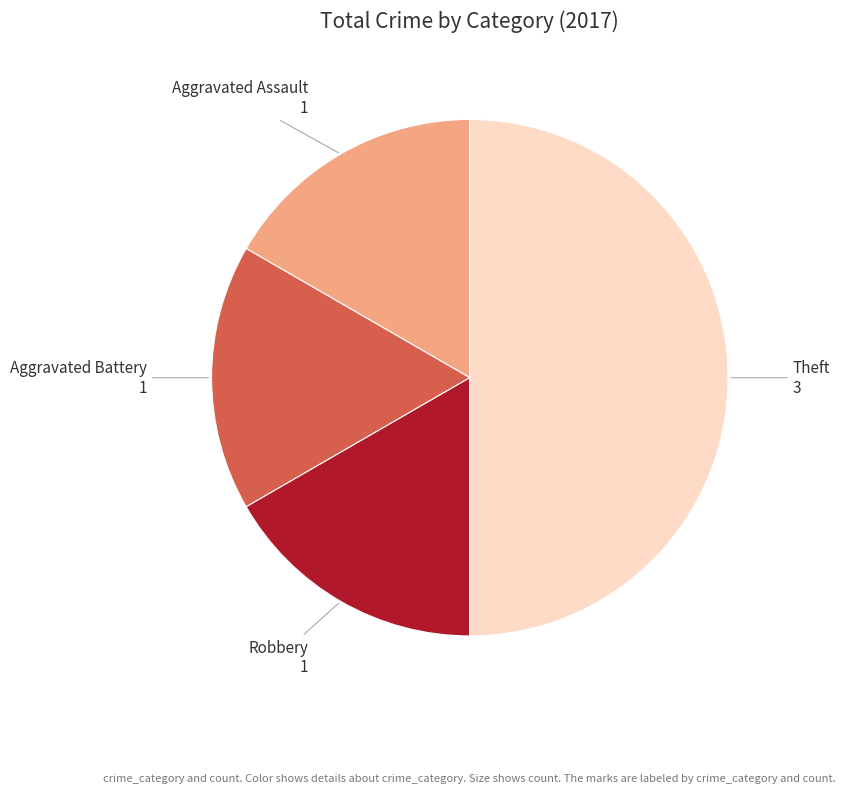

Which has a higher value, Theft or Aggravated Assault?

Theft